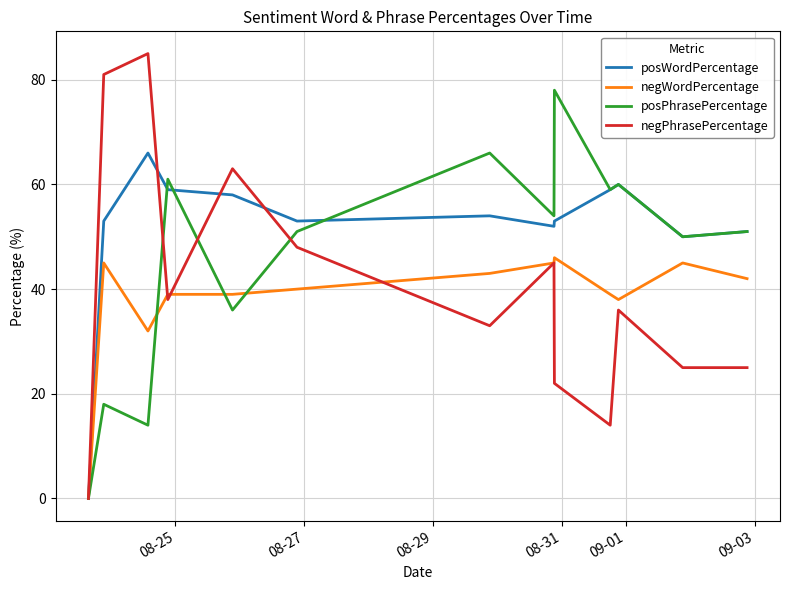

Which series has the widest spread of values?

negPhrasePercentage